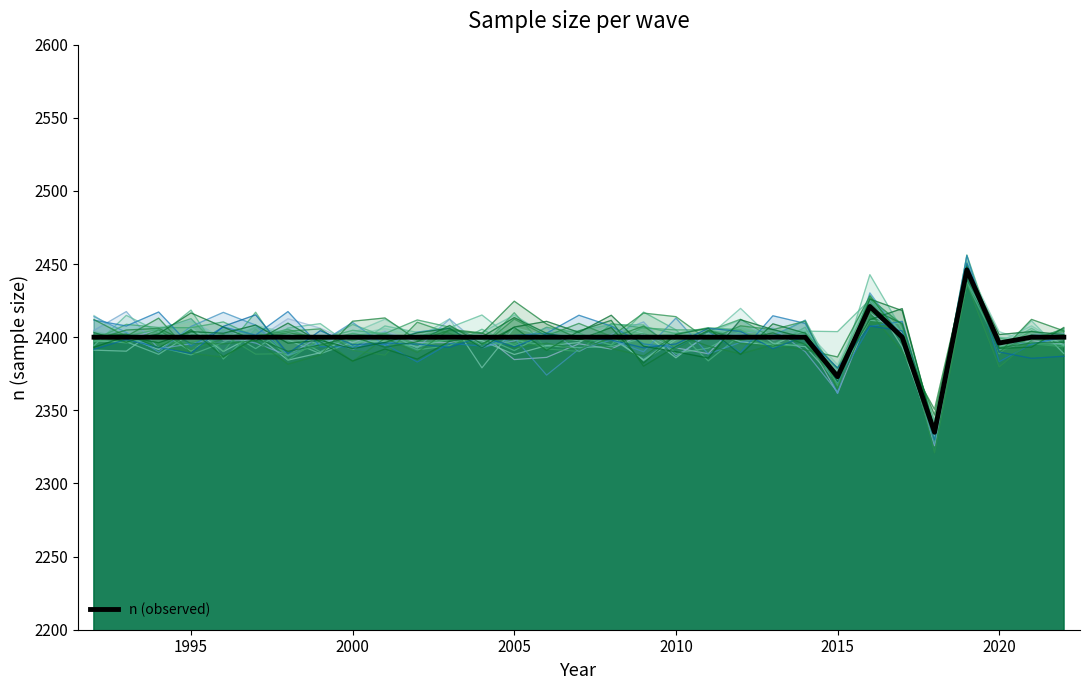

What is the average value?

2399